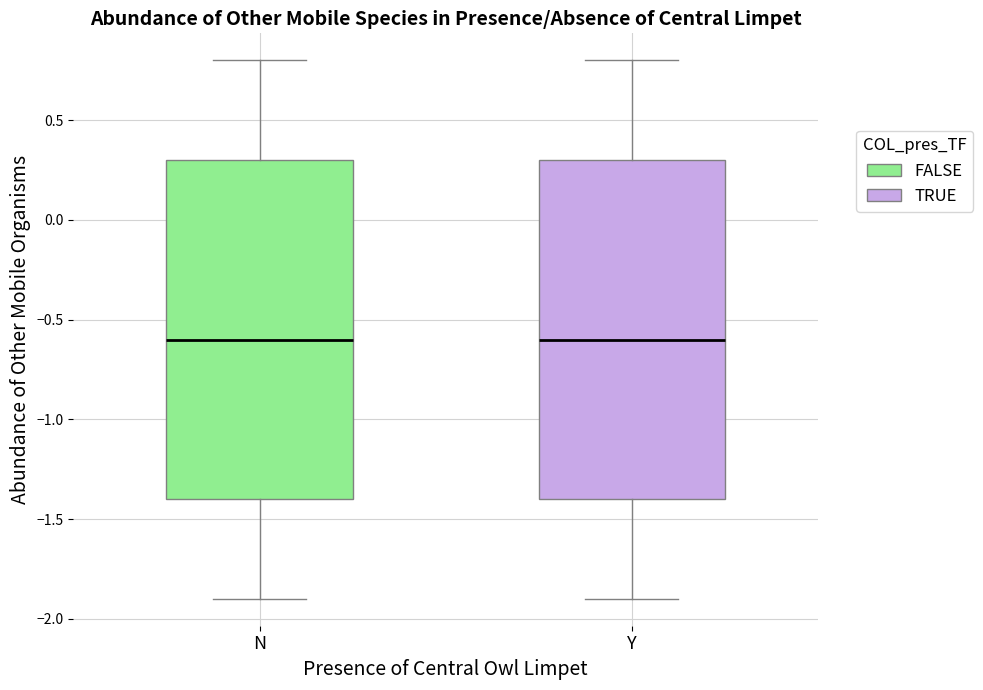

Reading left to right, transcribe this box plot: for each box, give where its median line is, the range the box spans, and where its two whiskers end, as read against the y-axis. The values are not printed on the chart, so give them approximately, as read against the axis.

N: median -0.6, box -1.4 to 0.3, whiskers -1.9 to 0.8
Y: median -0.6, box -1.4 to 0.3, whiskers -1.9 to 0.8